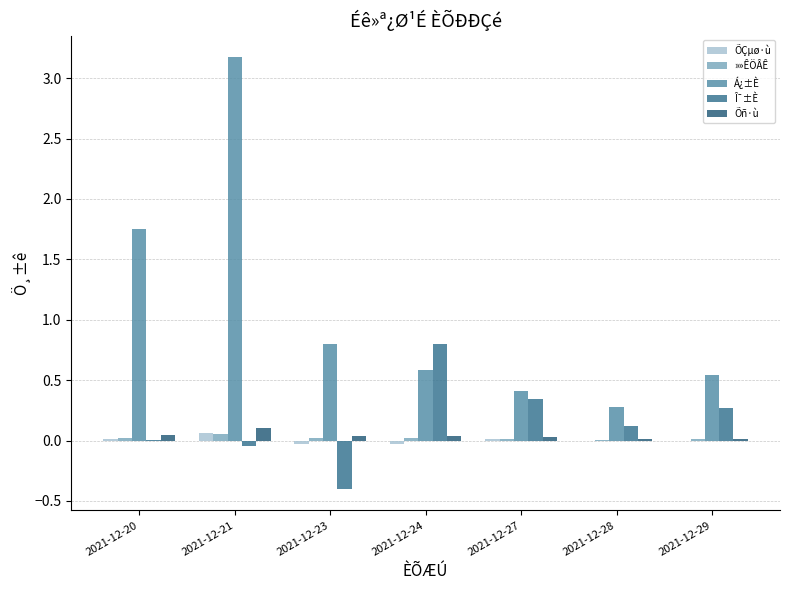

Does the chart contain stacked bars?

No